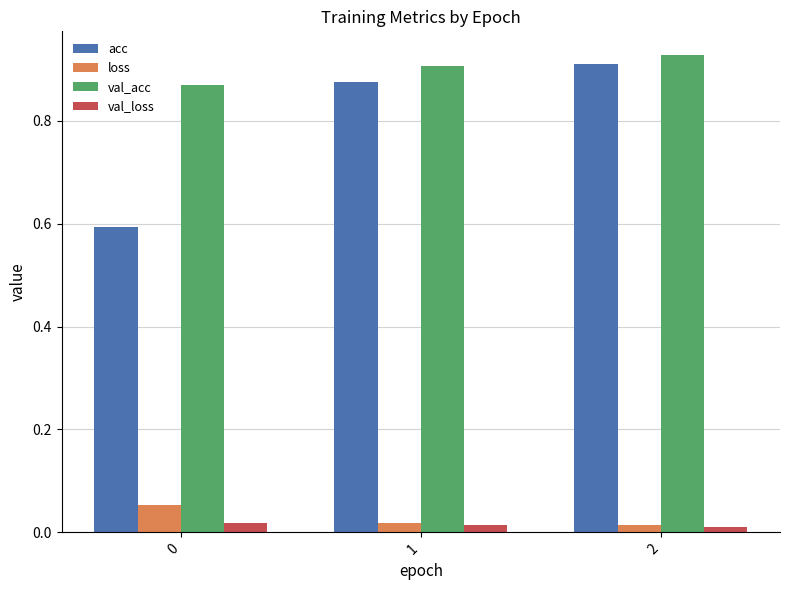

Which category has the highest value in the acc series?

2